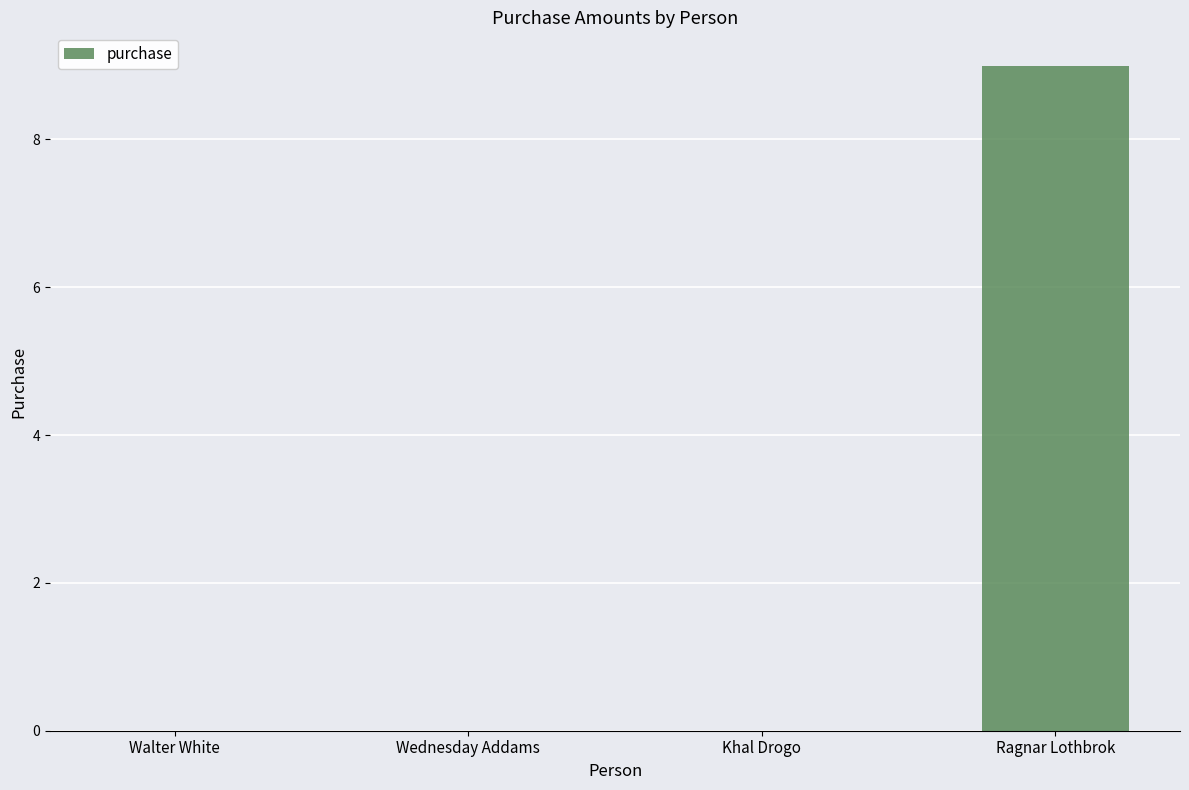

Reading left to right, list all the values displayed in this chart.

0	0	0	9